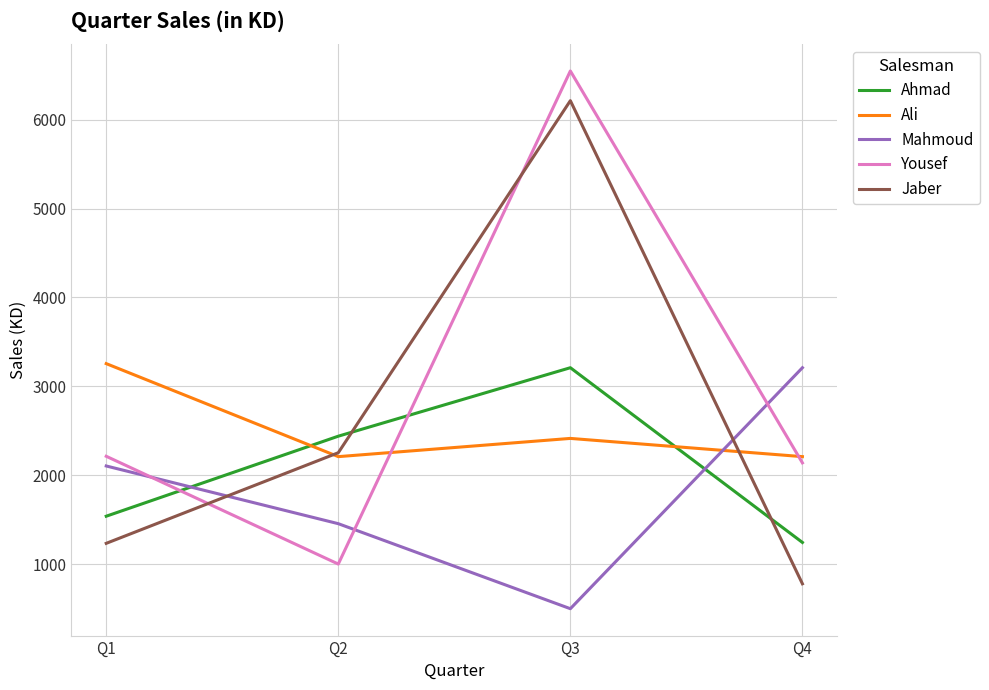

Count the Ahmad values in the range 1540 to 3210.

3